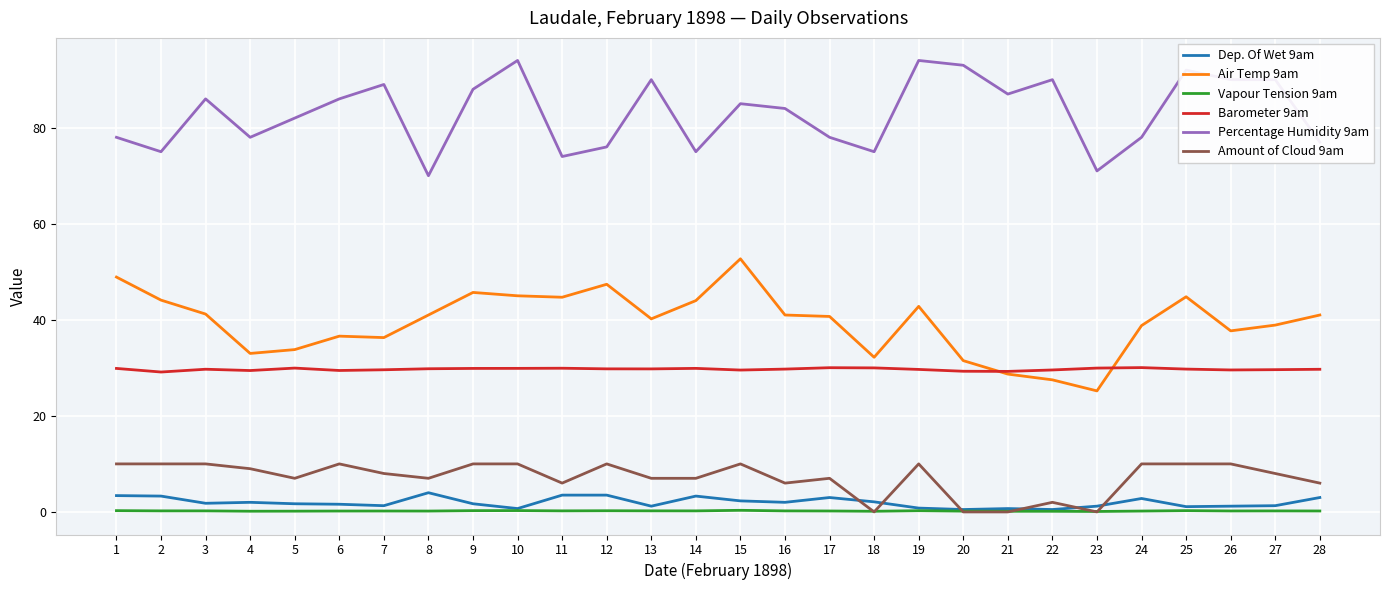

Is the value of Amount of Cloud 9am at 7 greater than the value of Barometer 9am at 18?

No